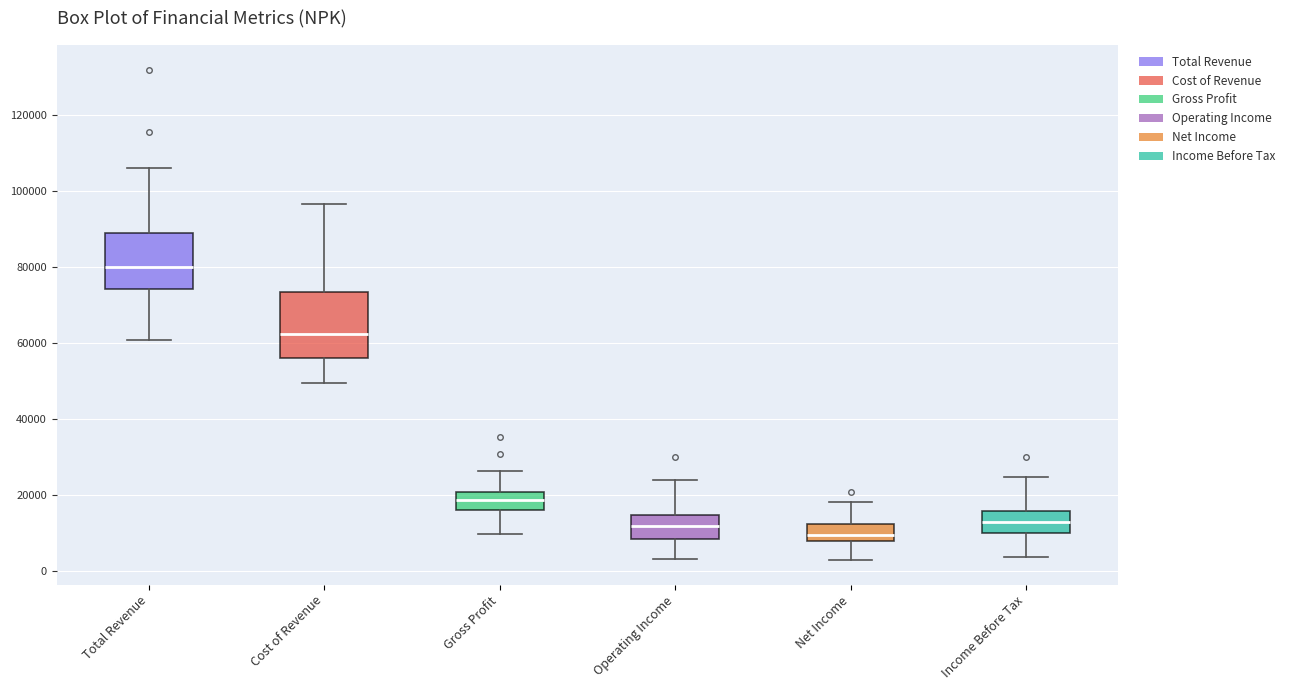

Which box is the tallest, from its lower edge to its upper edge?

Cost of Revenue